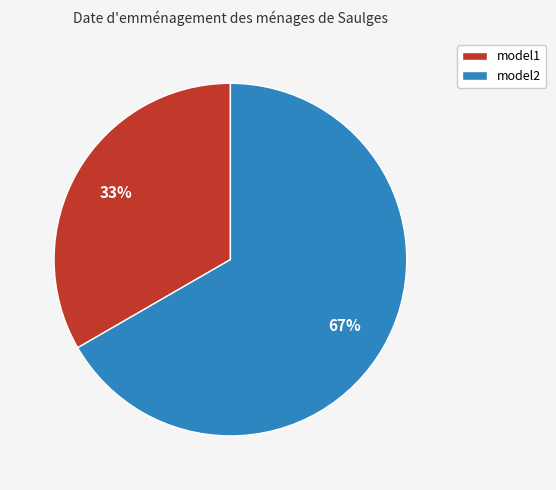

Combined, do model1 and model2 account for over 50%?

Yes